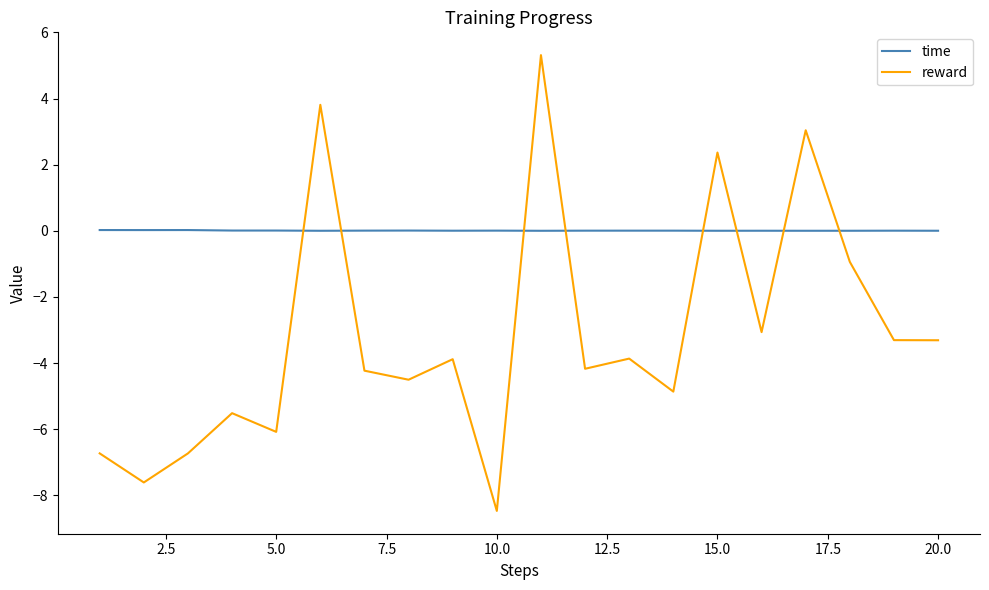

Which series has the largest total across all categories?

time